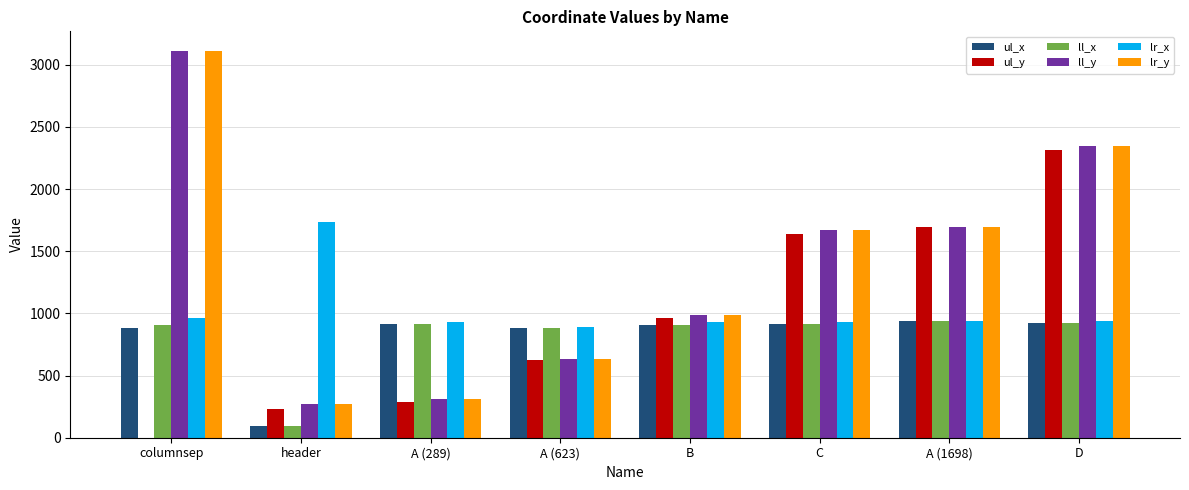

What is the total value across all series at header?

2704